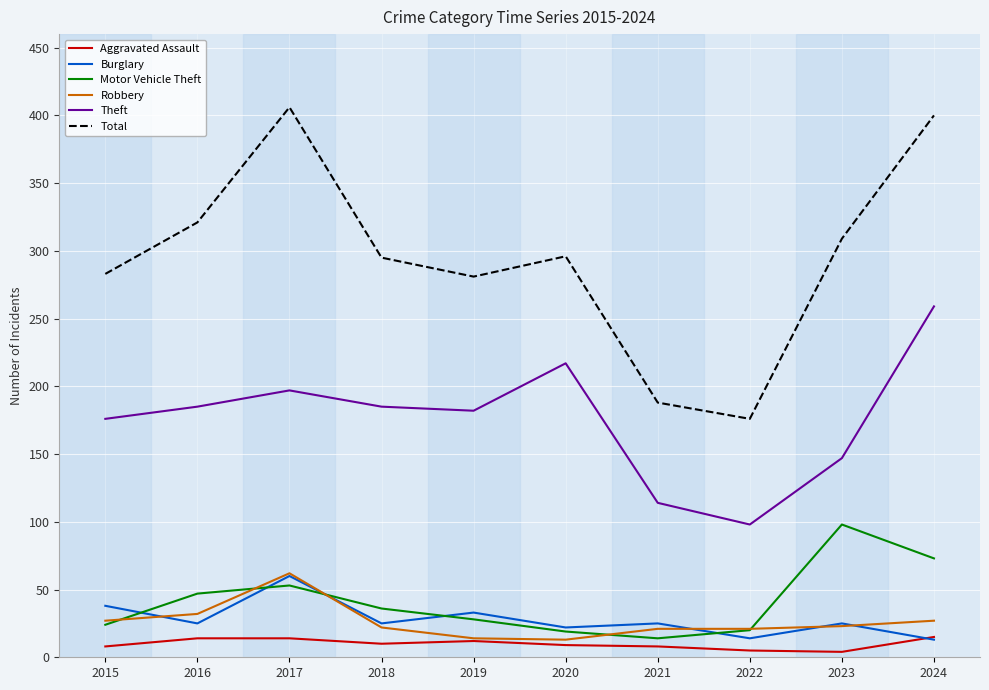

Is the value of Burglary at 2019 greater than the value of Theft at 2020?

No